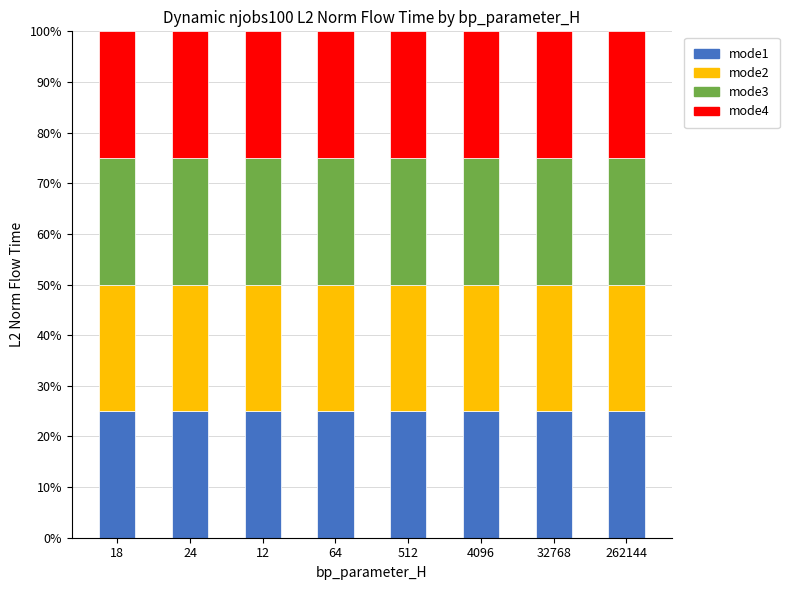

What is the sum of all mode1 values?

200.0